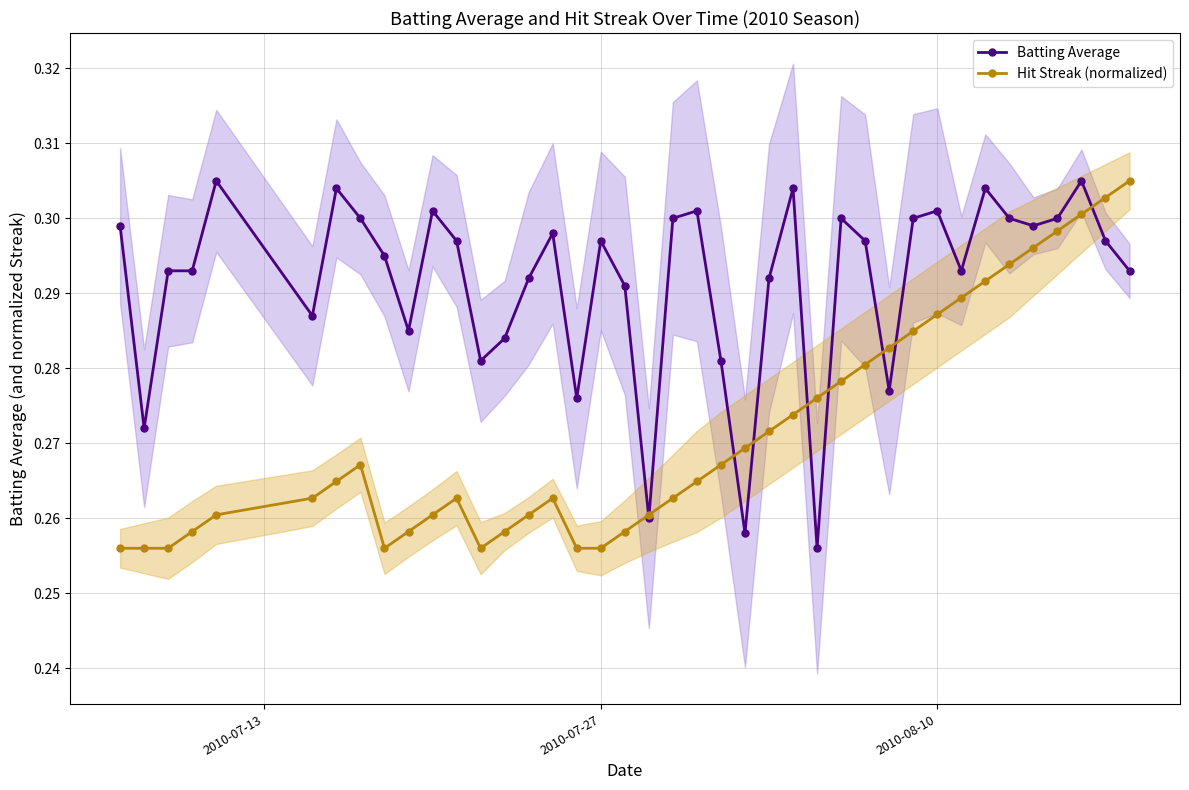

True or false: Batting Average has more than 2 points higher than both neighbors.

True